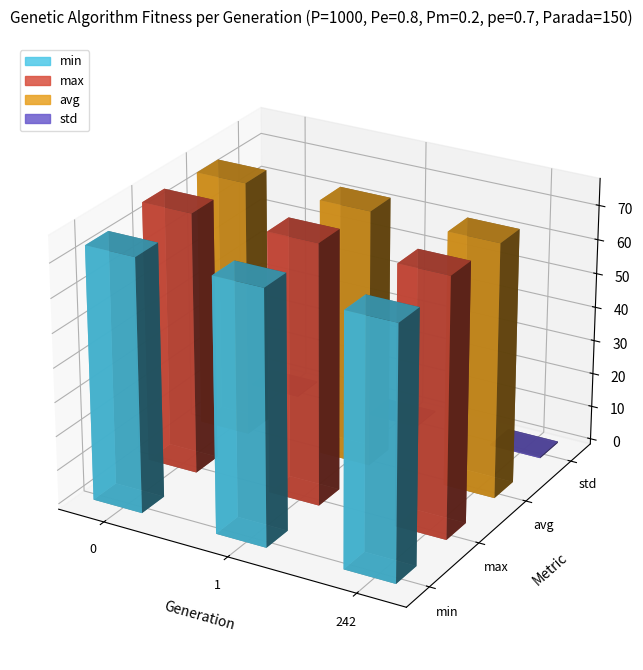

What is the difference between the highest and lowest values at 1?

75.7